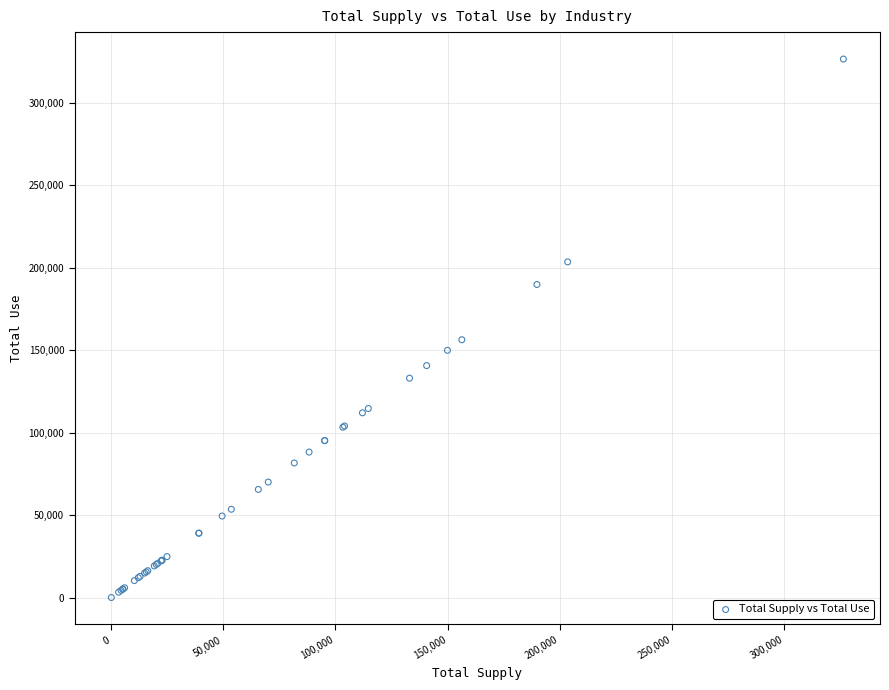

What Y value in the scatter plot is closest to 163269?

156349.5